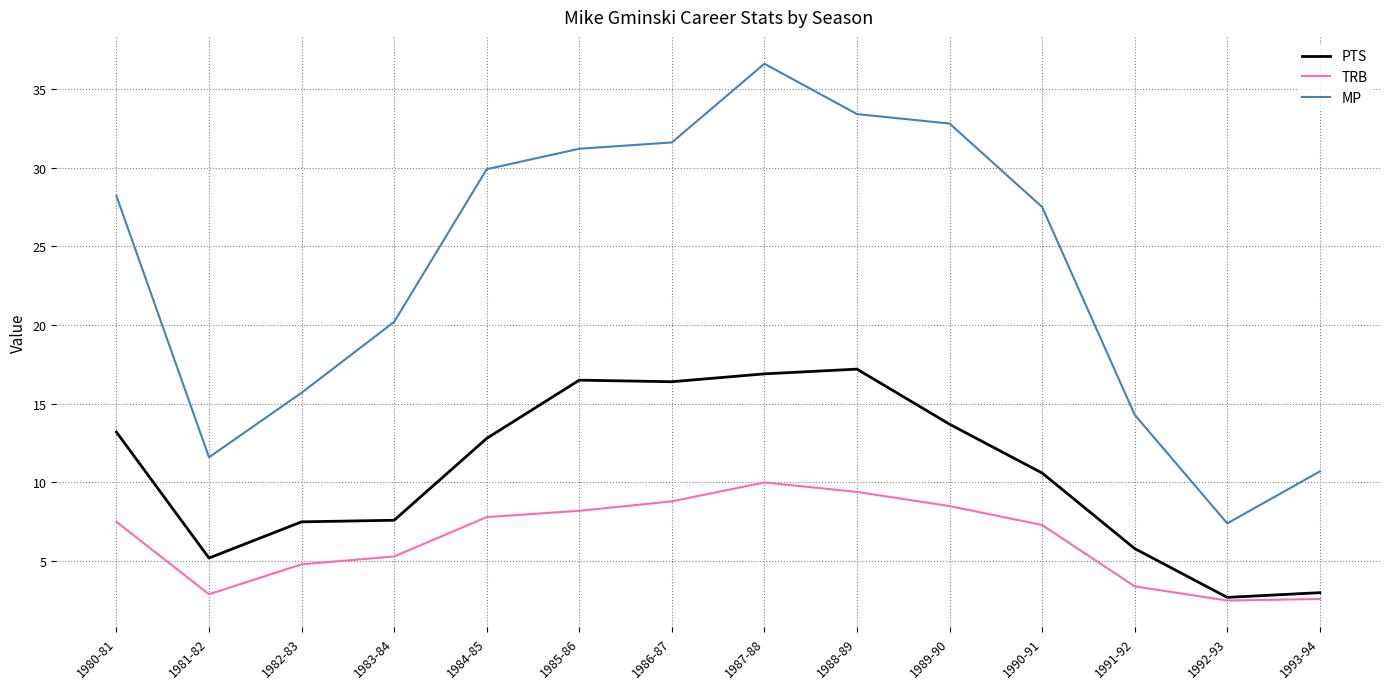

Between 1991-92 and 1993-94, which series saw the biggest shift?

MP